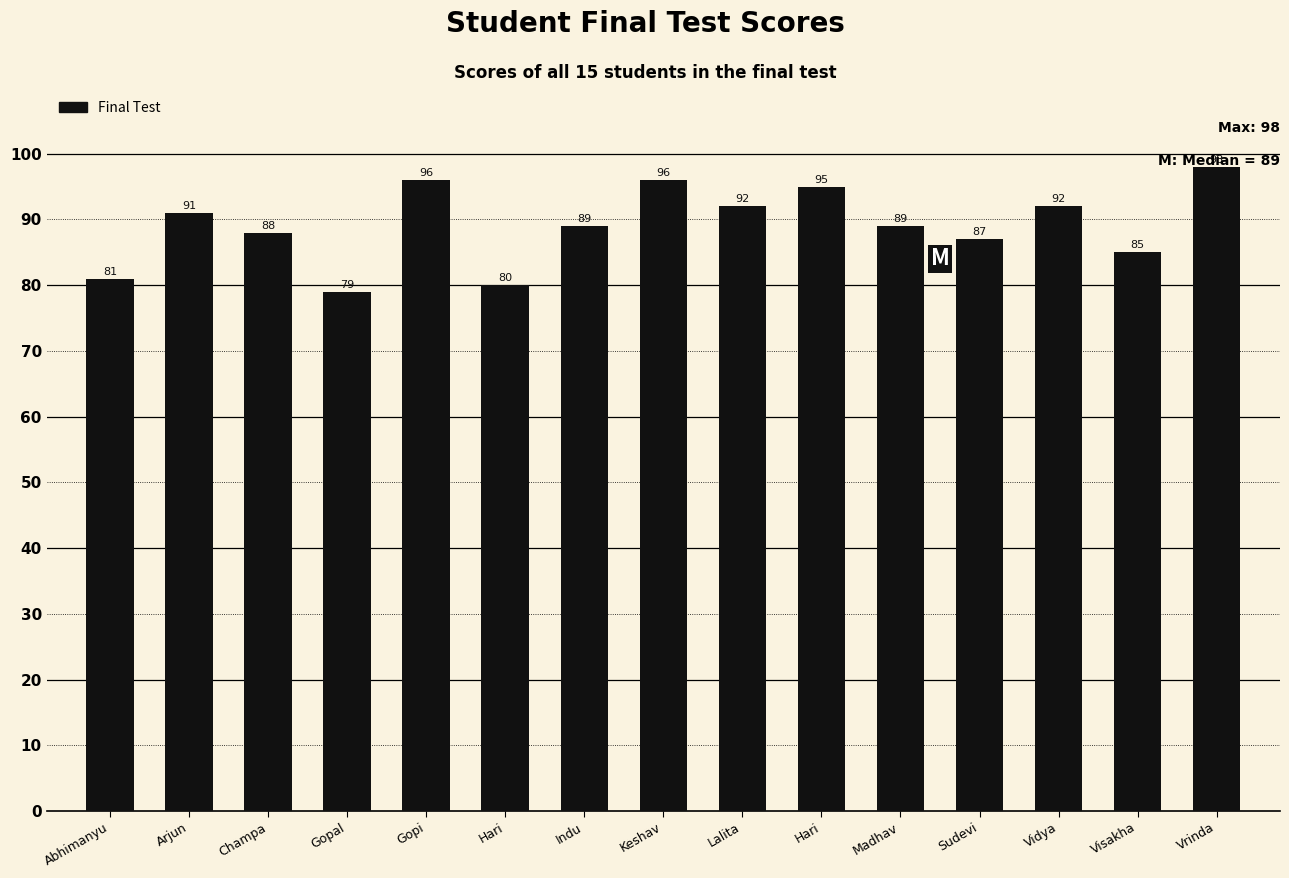

How many data points does each series have?

15